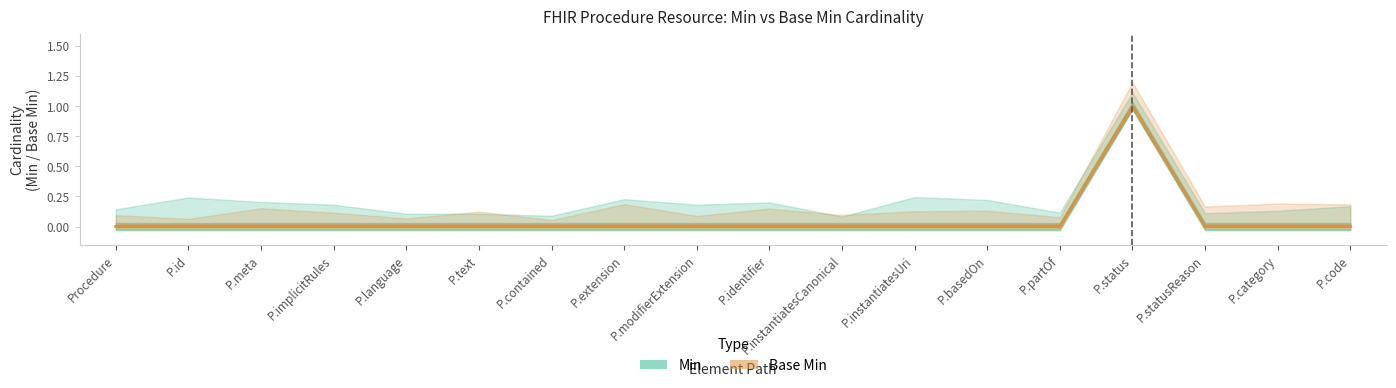

True or false: Base Min has more than 1 interior local peaks.

False